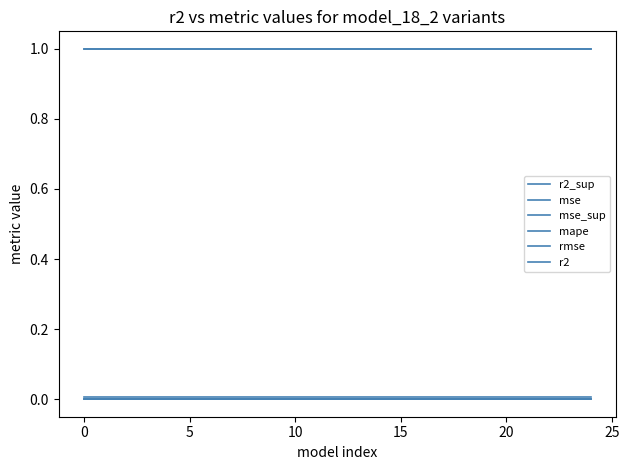

How many lines are shown in the chart?

6